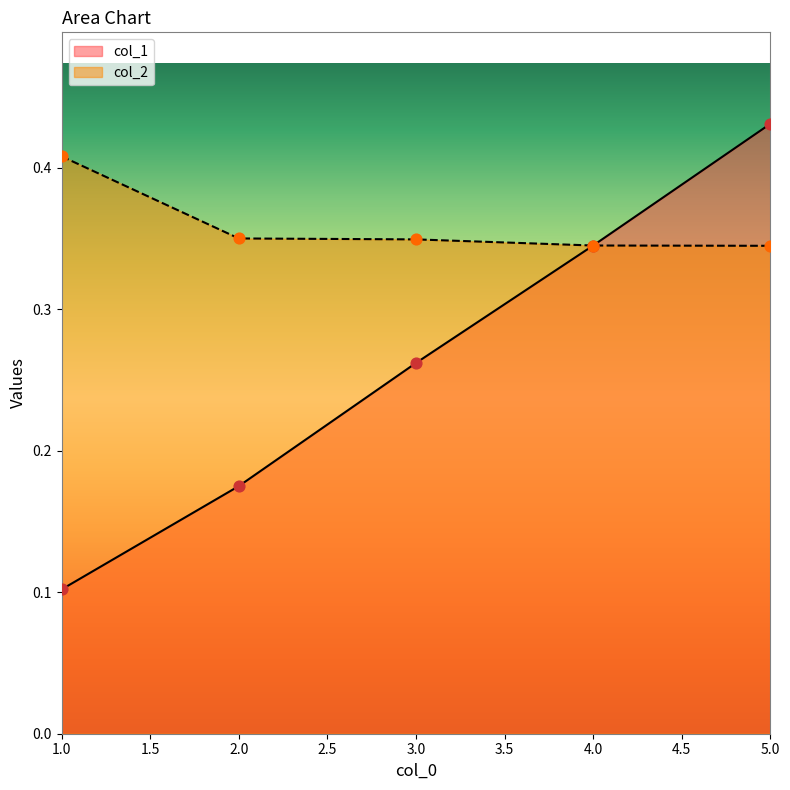

What is the total value across all series at 4?

0.7